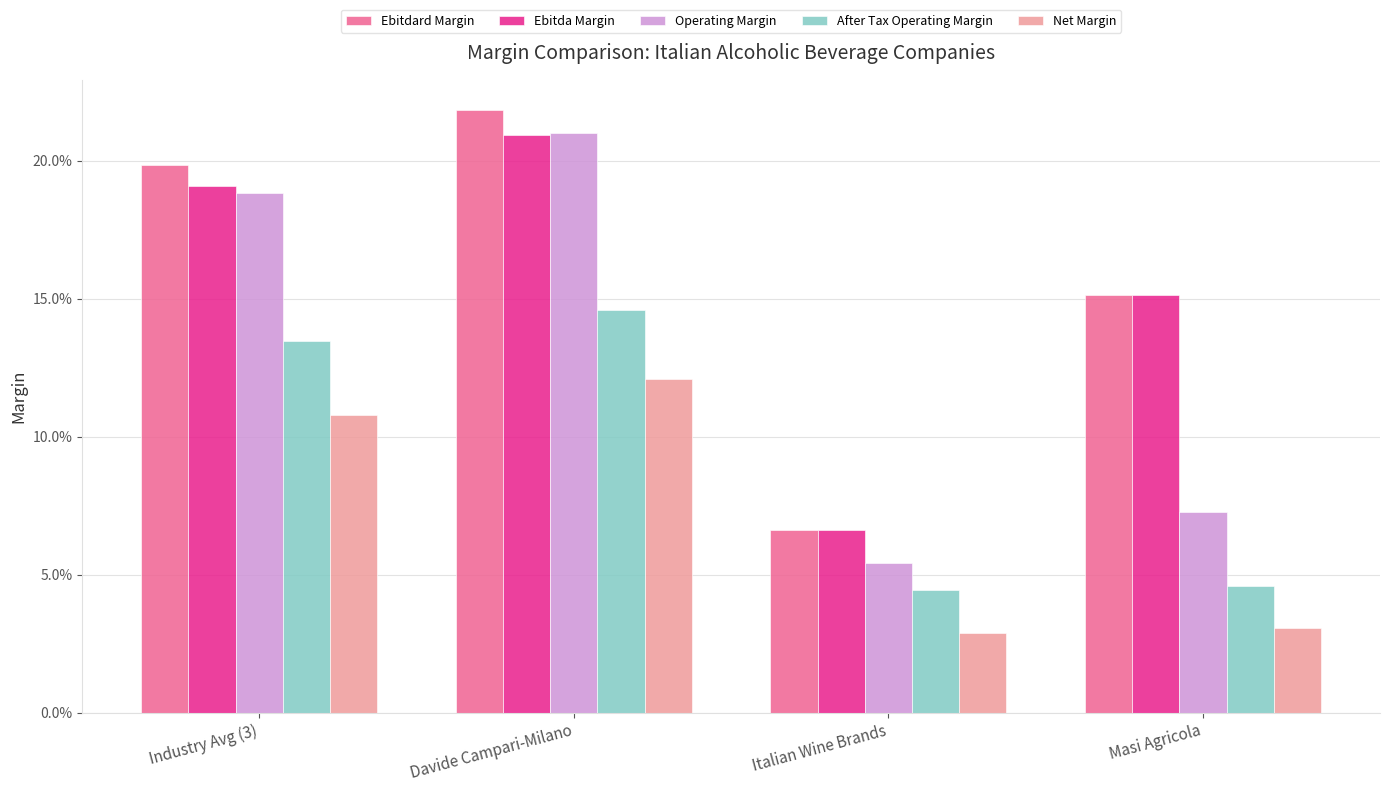

What is the sum of all After Tax Operating Margin values?

0.4